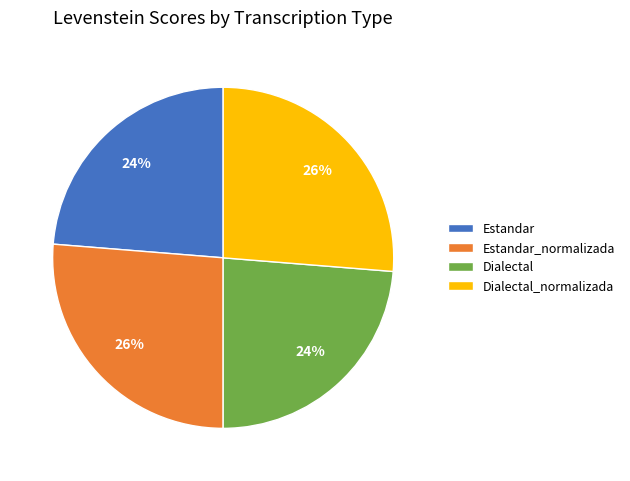

To the nearest percent, what is the average slice percentage?

25%